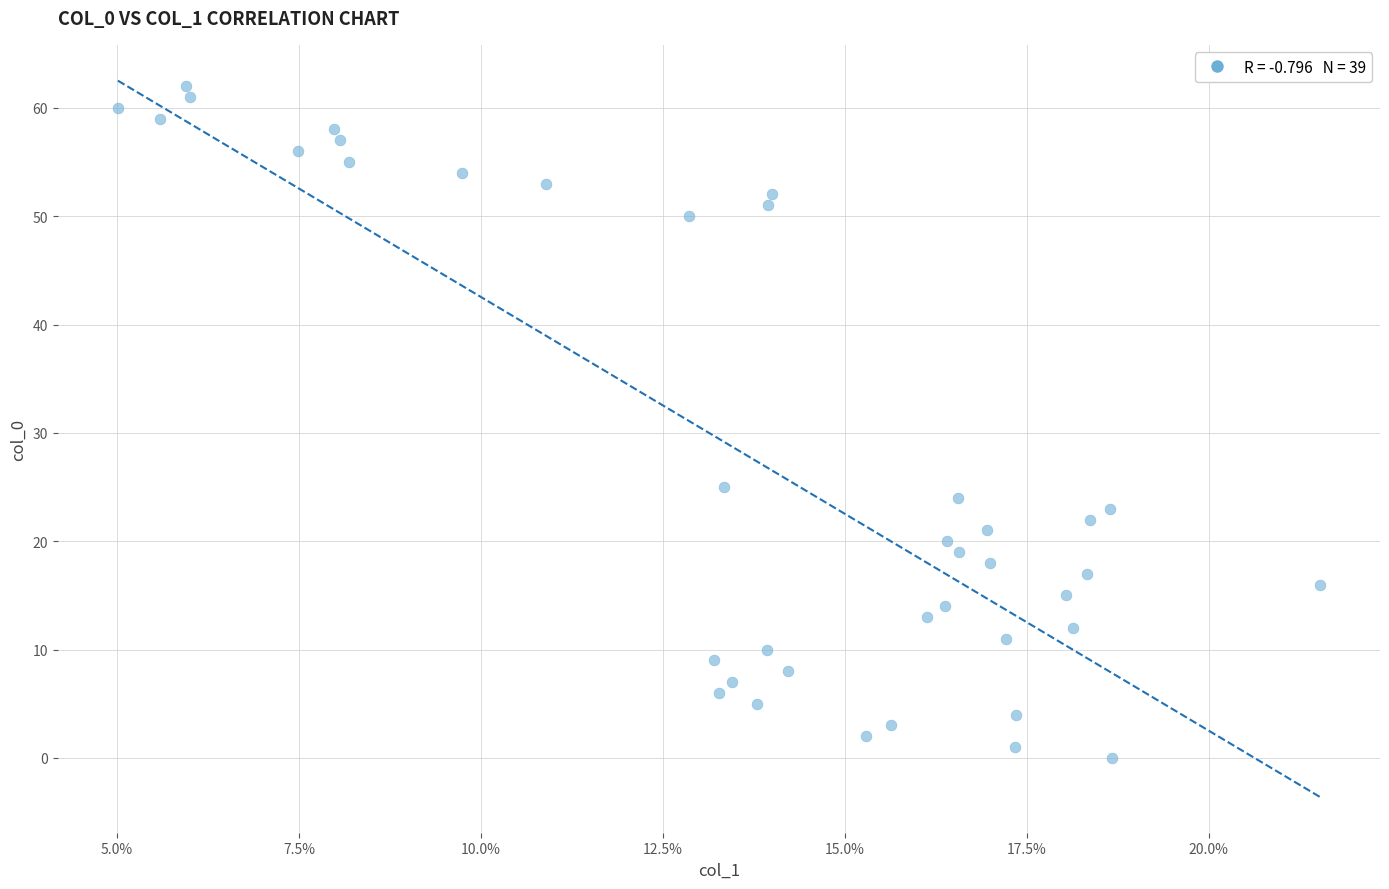

What is the range of Y values (max minus min)?

62